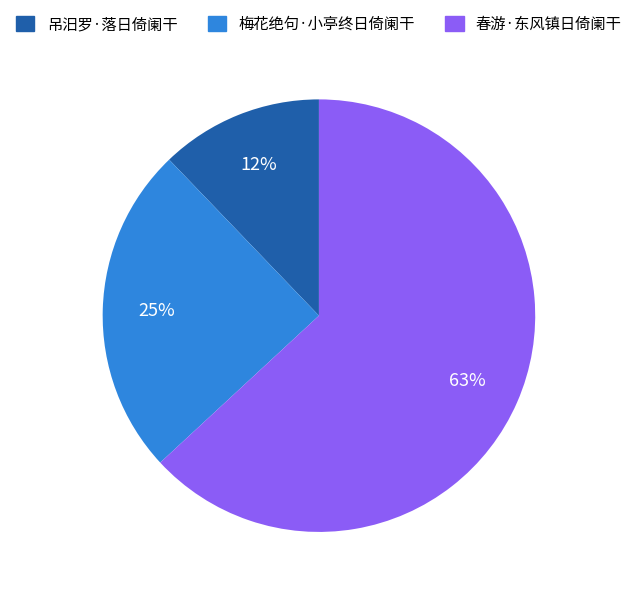

To the nearest percent, what is the combined percentage of 吊汨罗·落日倚阑干 and 梅花绝句·小亭终日倚阑干?

37%